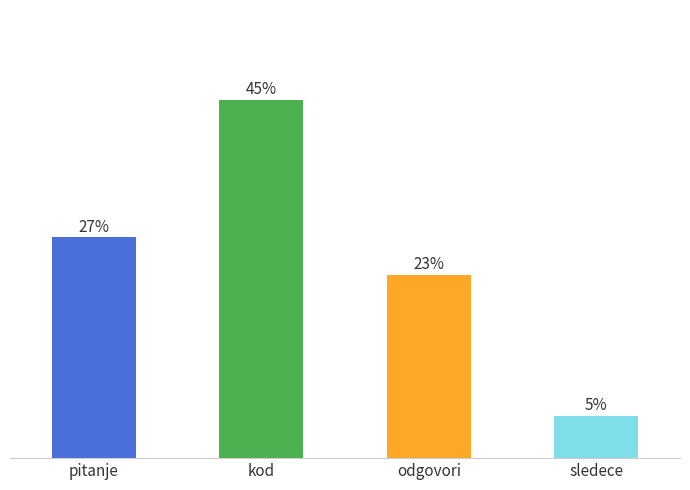

What is the ratio of the value at odgovori to the value at pitanje?

0.8